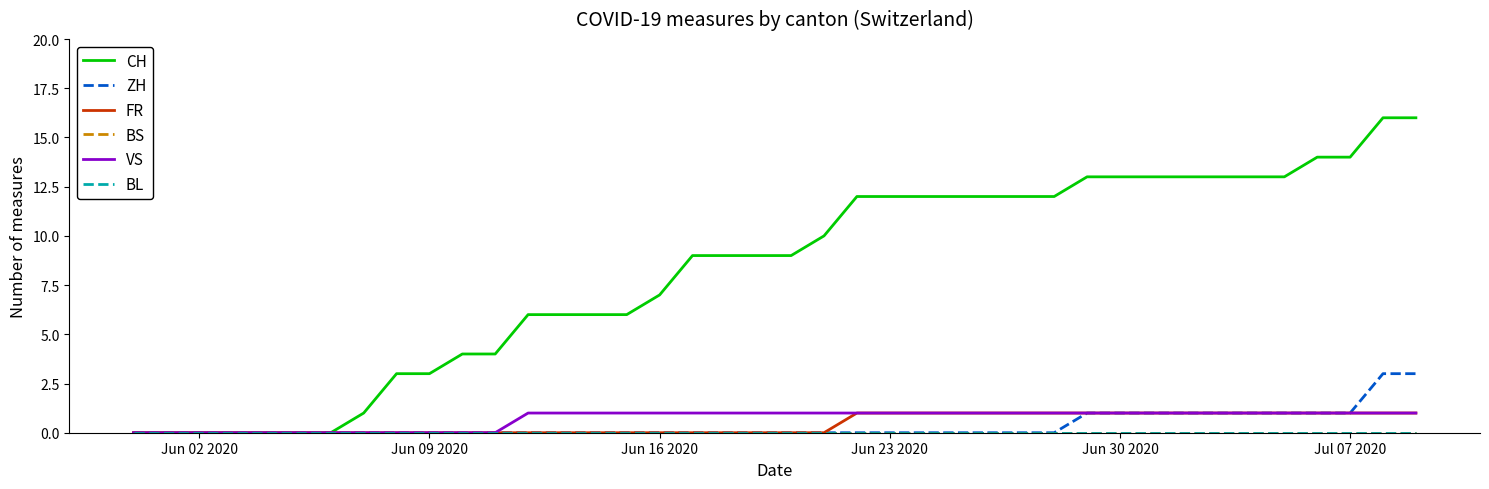

Which series has the widest spread of values?

CH